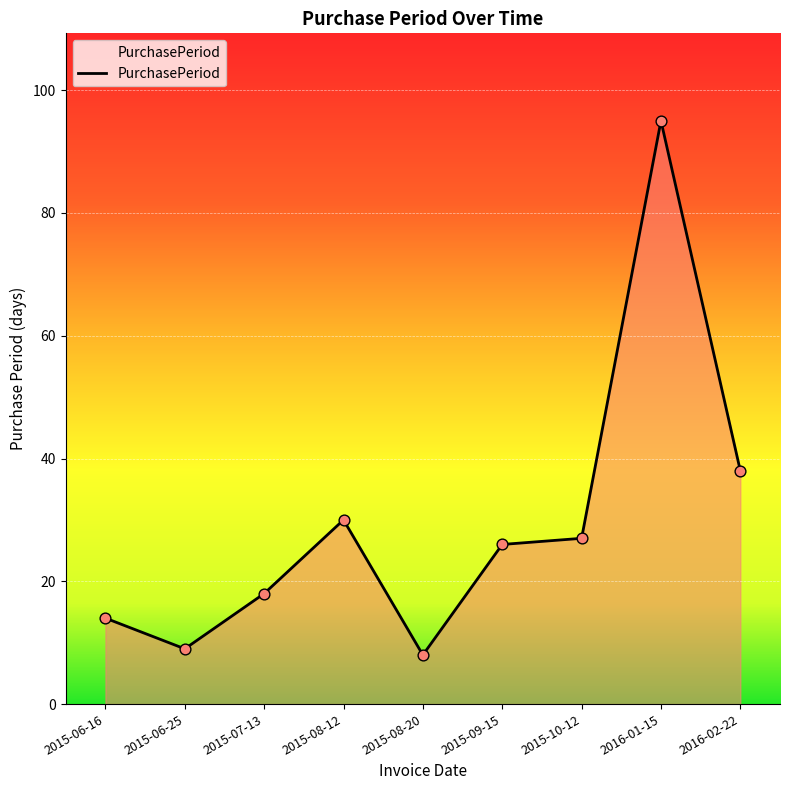

What is the change in value from 2015-06-16 to 2015-08-12?

+16